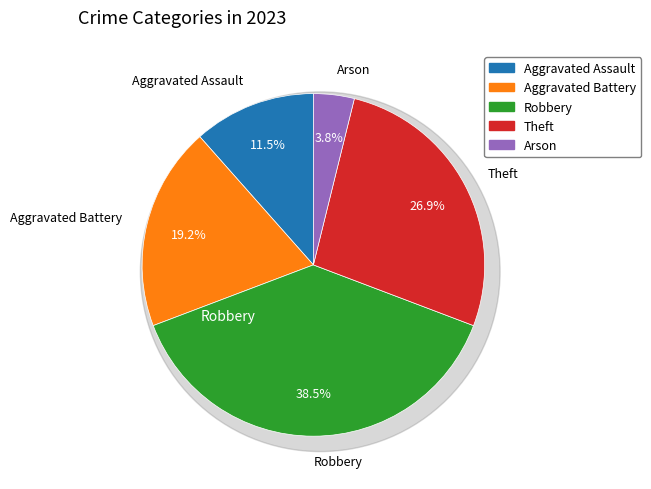

Count the number of slices in the pie.

5